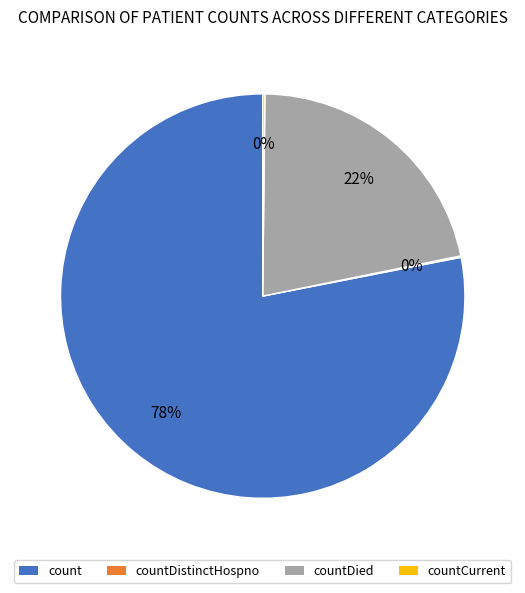

To the nearest percent, what is the difference between the largest and smallest slice percentages?

78%